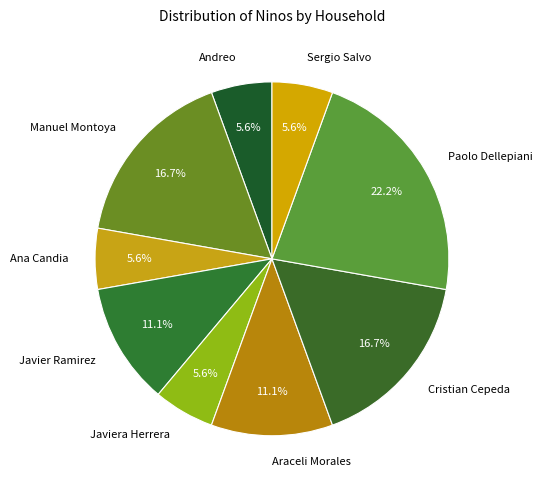

Approximately how many times larger is the value at Ana Candia compared to Manuel Montoya?

0.3